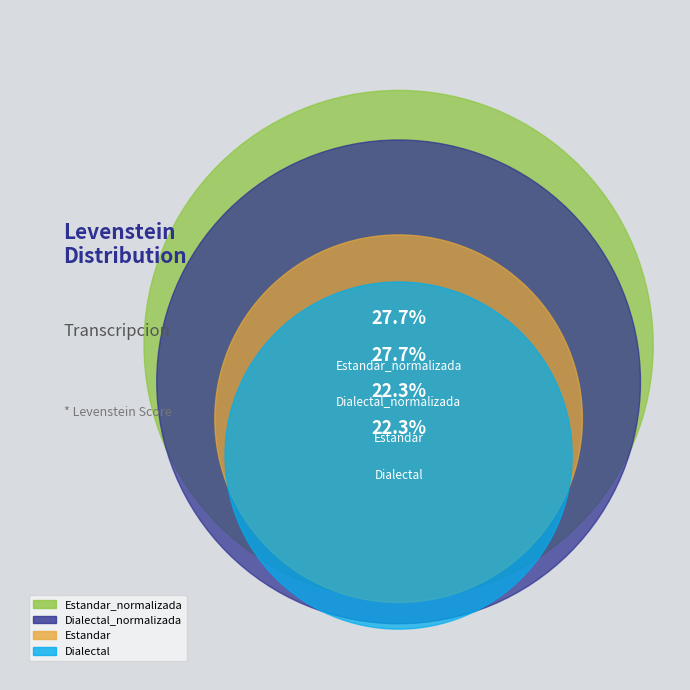

Which category has the smallest portion of the pie?

Estandar